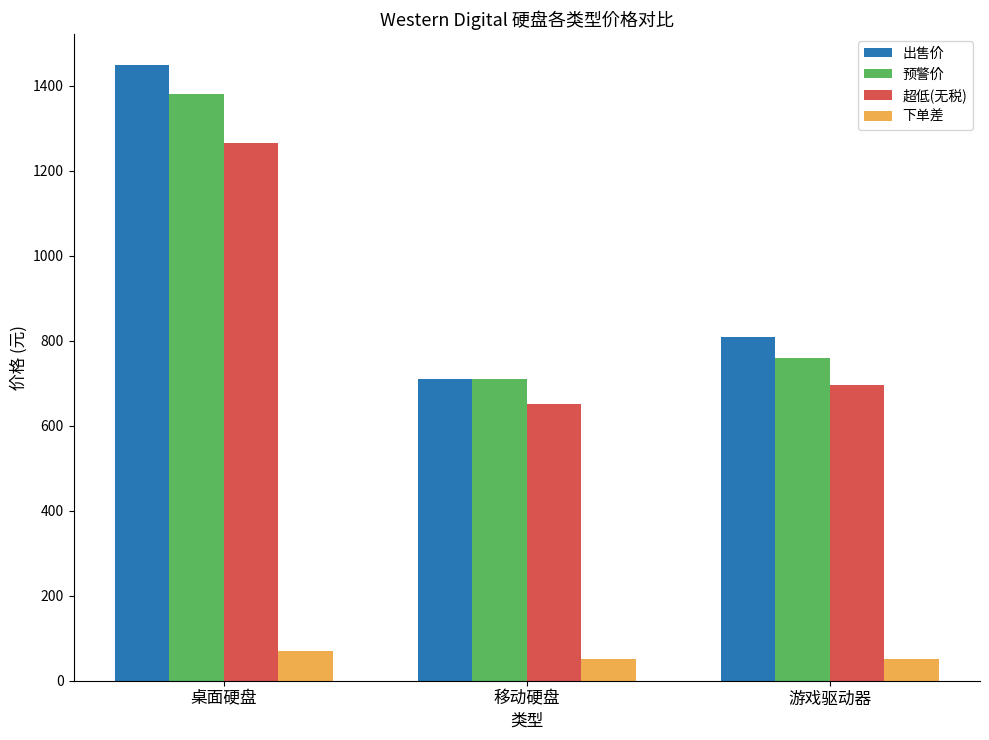

At 桌面硬盘, list the series in order from smallest to largest.

下单差, 超低(无税), 预警价, 出售价